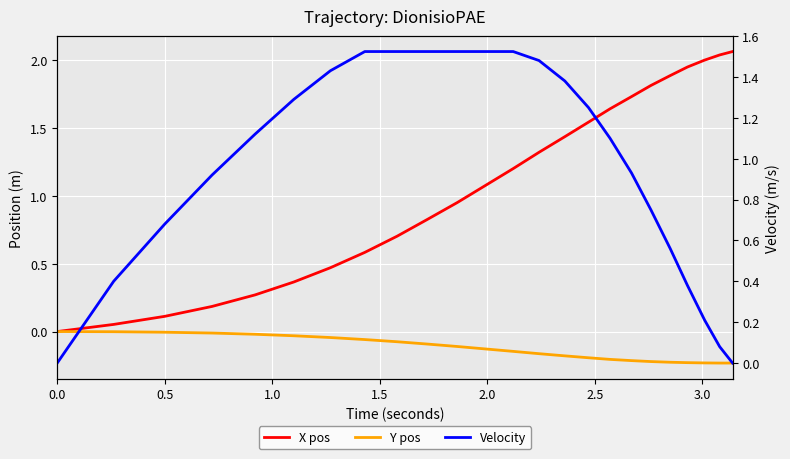

What is the value of the X pos point at the 20th from the left?

1.9